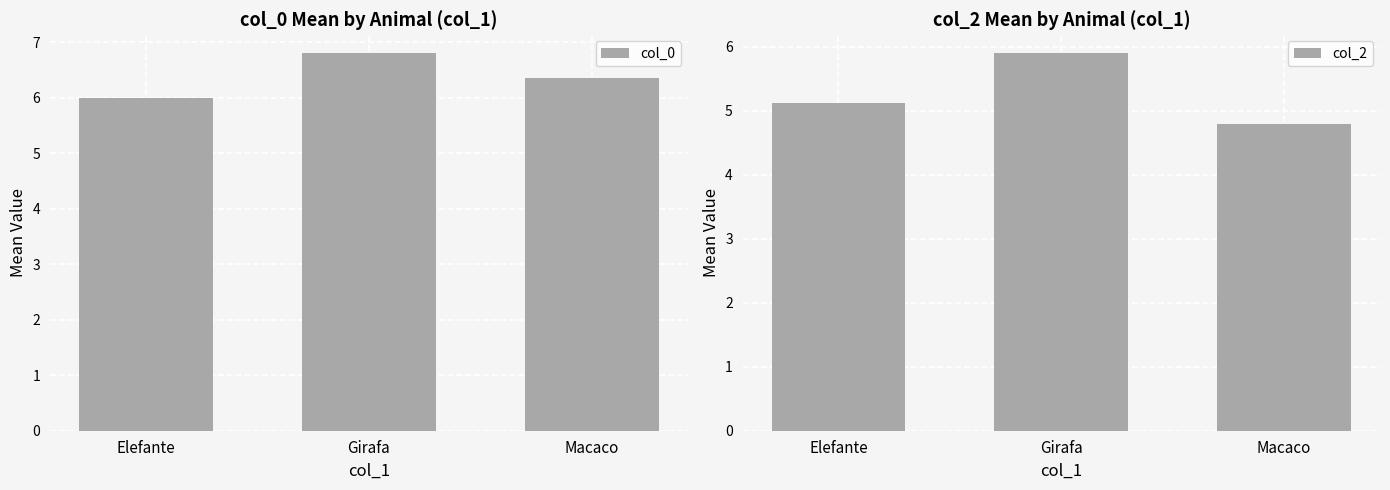

Reading right to left, what are all the values shown in this chart?

col_0: Macaco=6.4	Girafa=6.8	Elefante=6.0
col_2: Macaco=4.8	Girafa=5.9	Elefante=5.1